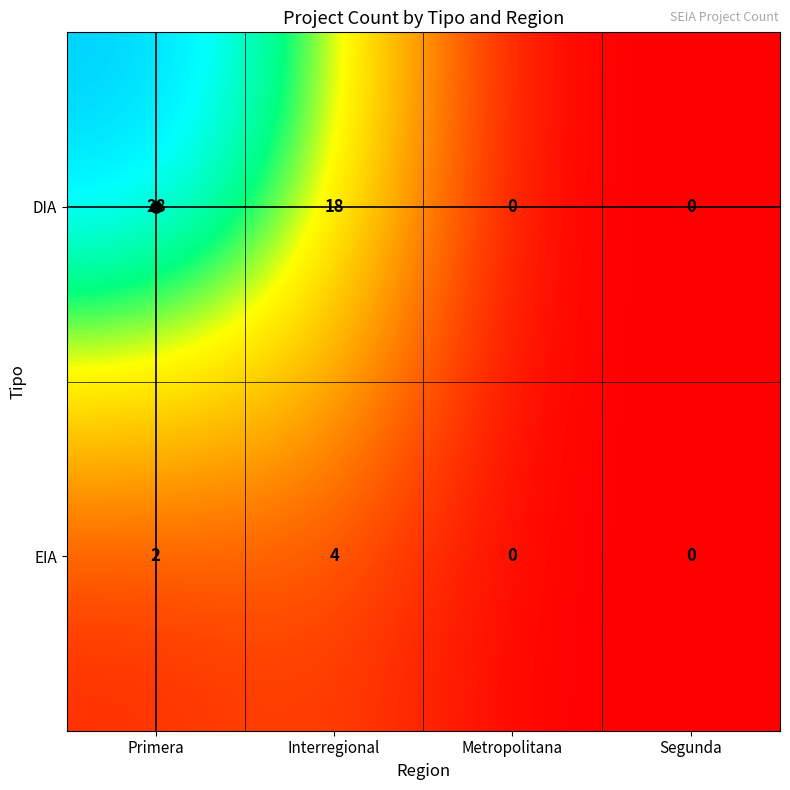

What is the difference between the maximum and second lowest values in the DIA series?

28